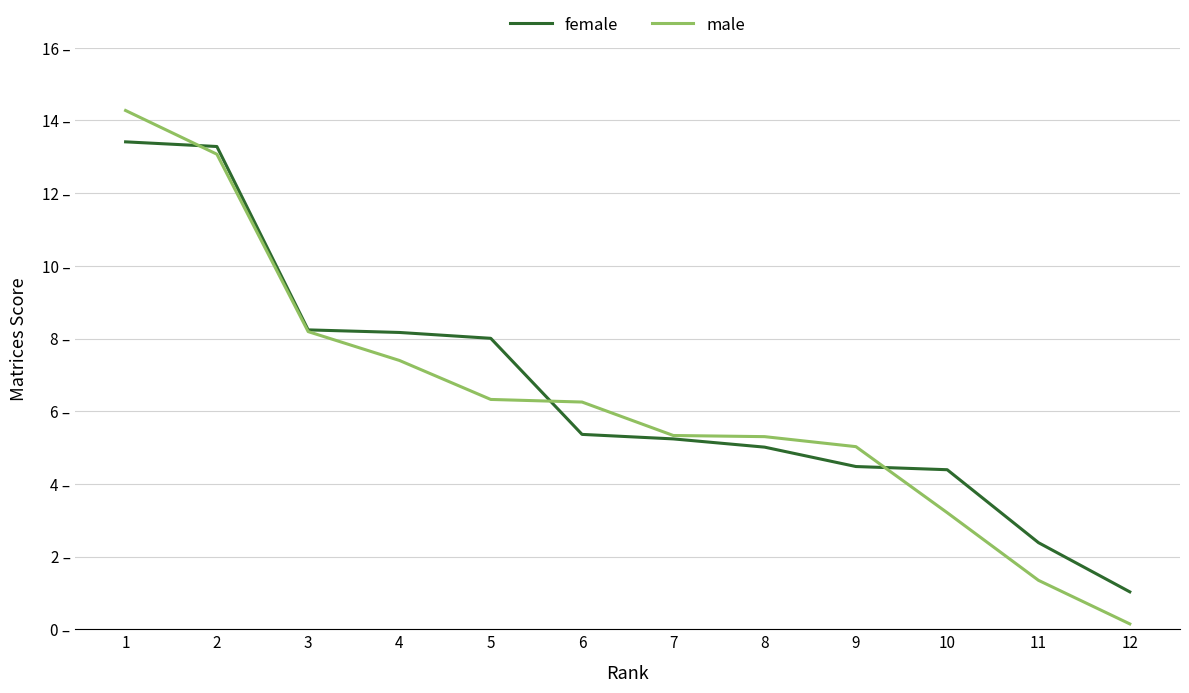

How many times do female and male cross each other?

3